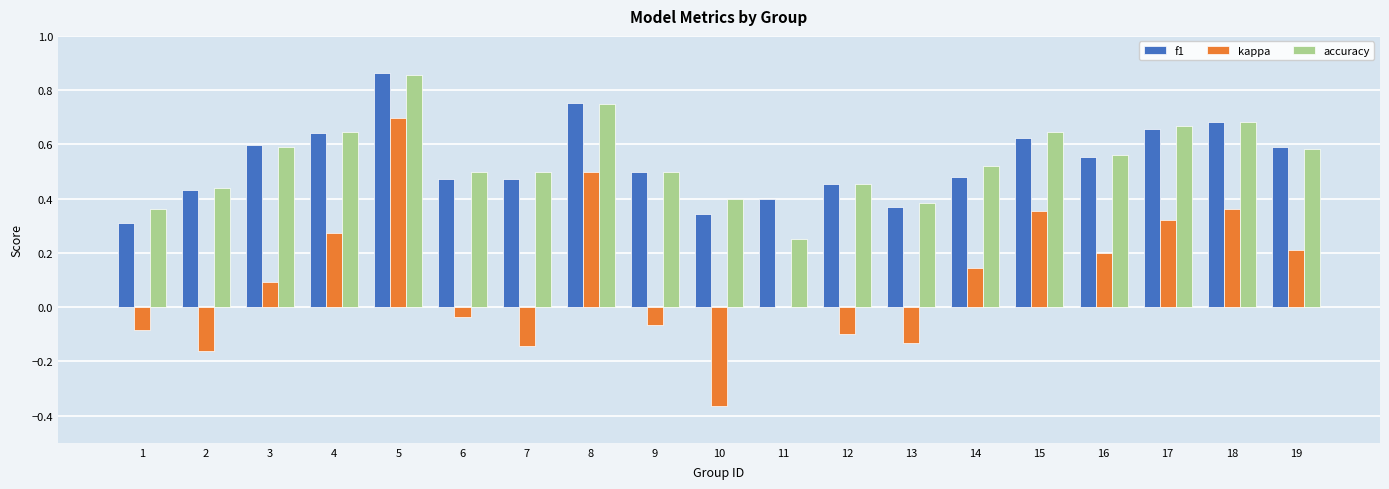

Is it true that f1 equals 0.5 at 5?

False